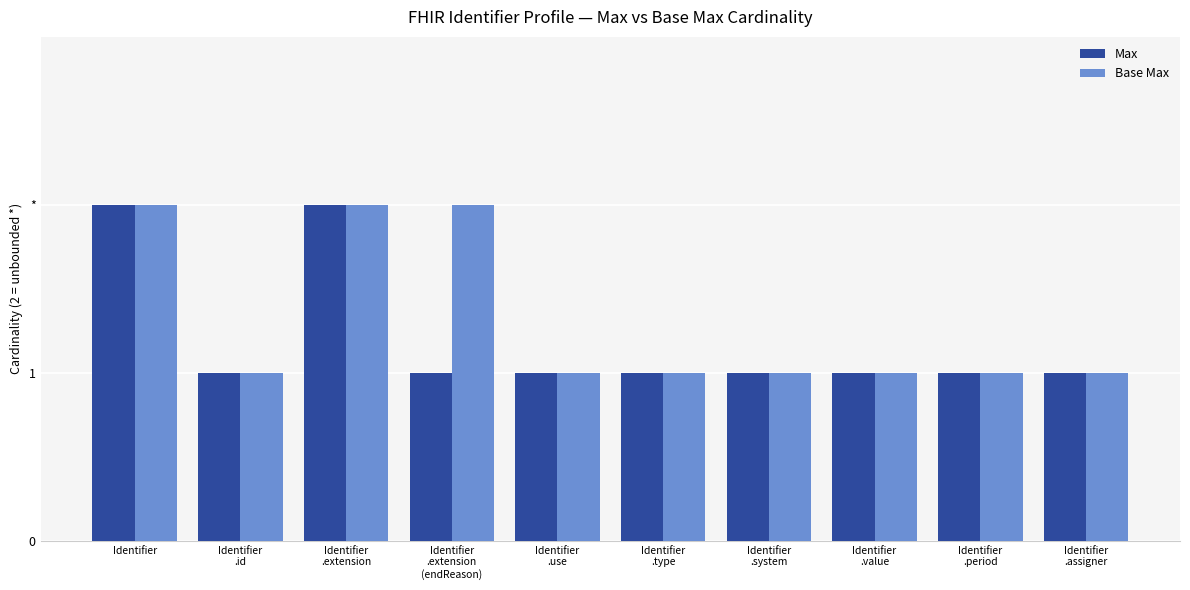

What is the difference between the maximum and second lowest values in the Base Max series?

1